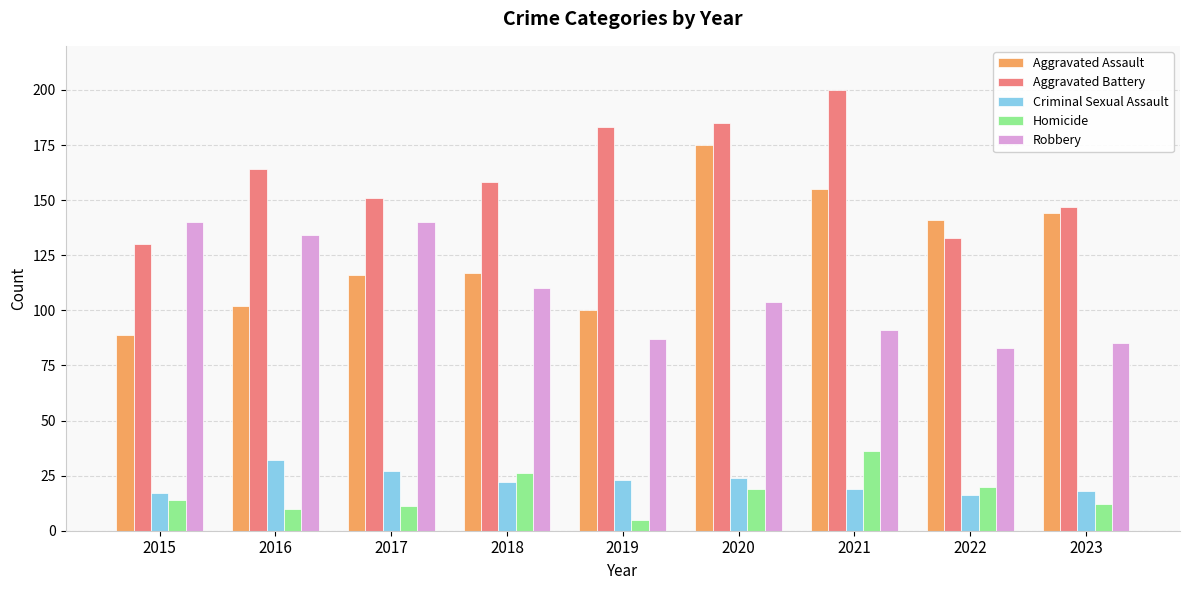

The value of Criminal Sexual Assault at 2022 is 16. True or false?

True